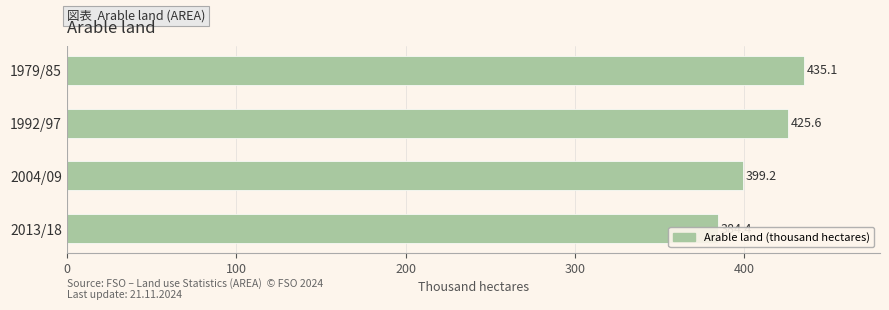

Reading right to left, what are all the values shown in this chart?

384.4	399.2	425.6	435.1